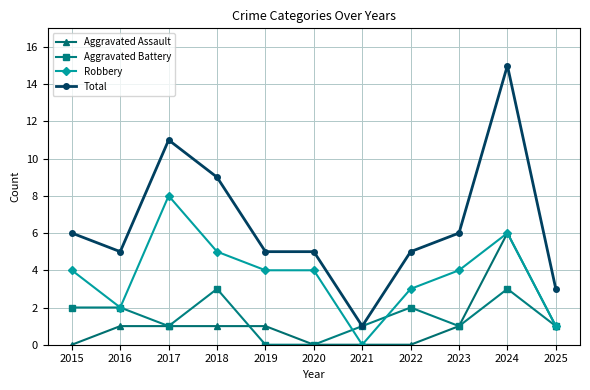

Reading left to right, transcribe all the data shown in this chart.

Aggravated Assault: 0	1	1	1	1	0	0	0	1	6	1
Aggravated Battery: 2	2	1	3	0	0	1	2	1	3	1
Robbery: 4	2	8	5	4	4	0	3	4	6	1
Total: 6	5	11	9	5	5	1	5	6	15	3